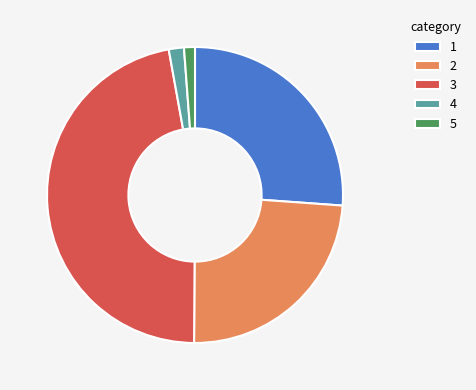

Is the sum of 4 and 3 greater than half?

No